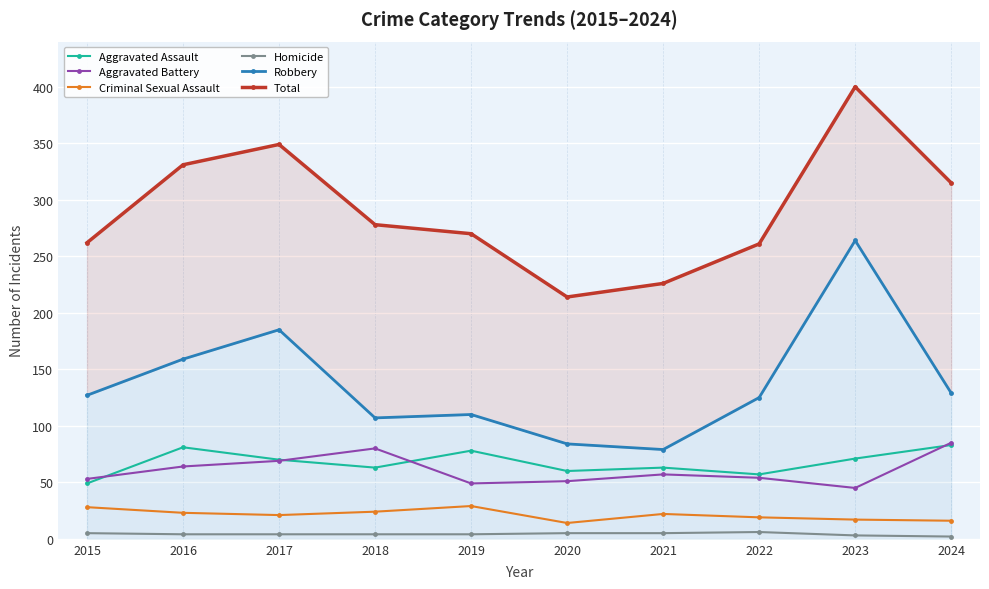

Does the chart display data point markers on the line(s)?

Yes